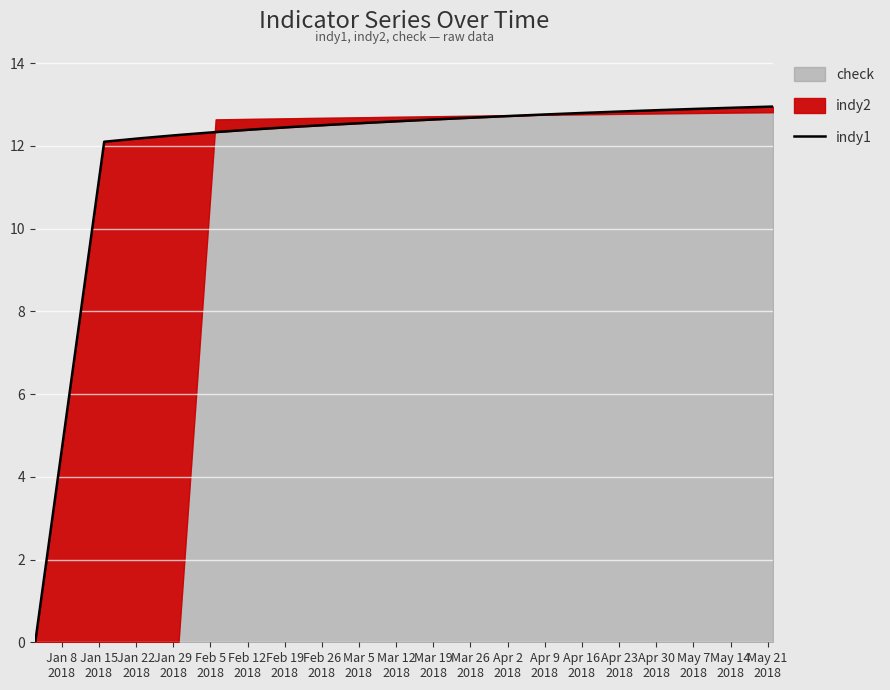

What is the change in value from Jan 8
2018 to Apr 16
2018?

+12.8